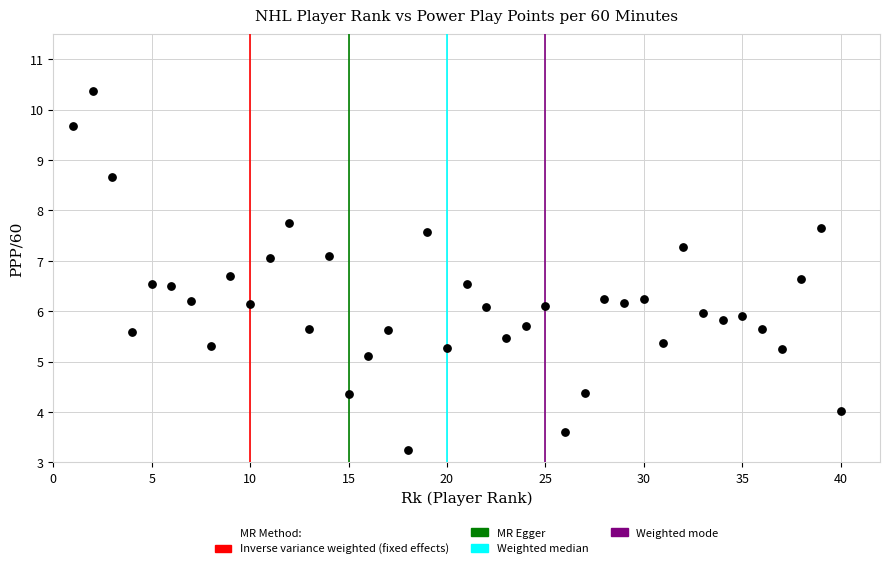

What is the range of X values (max minus min)?

39.0